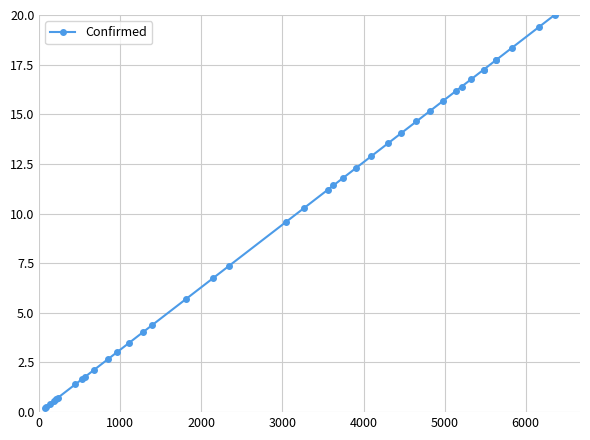

Does the chart have visible grid lines?

Yes